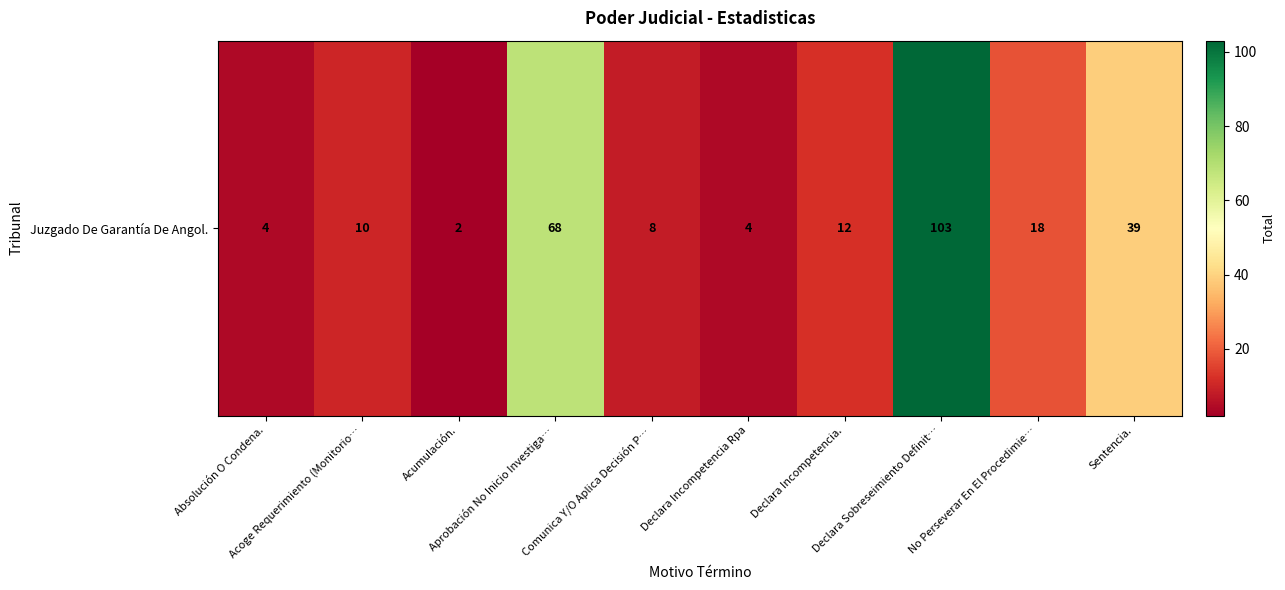

What is the sum of all values?

268